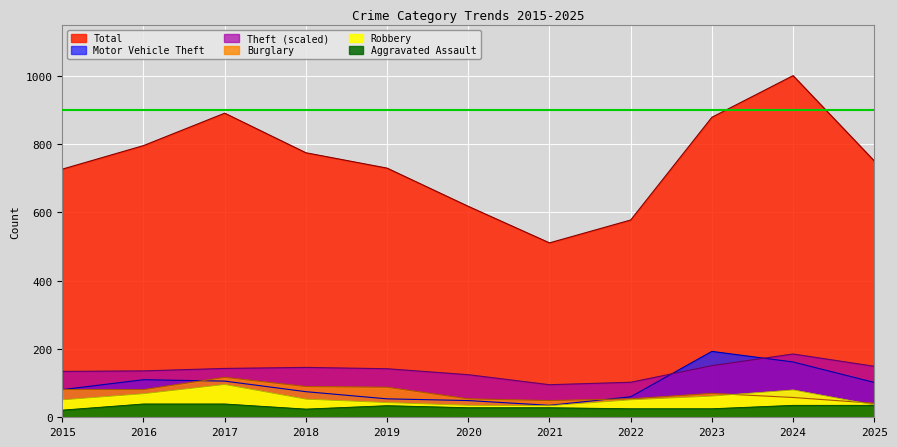

True or false: Total and Motor Vehicle Theft cross at least once.

False